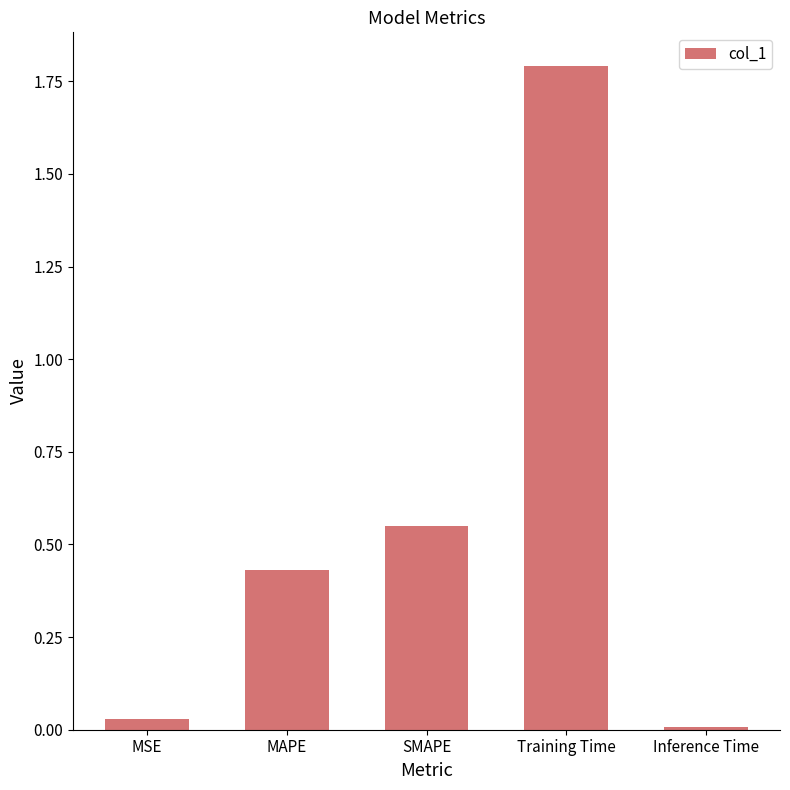

What is the label of the 5th bar from the right?

MSE